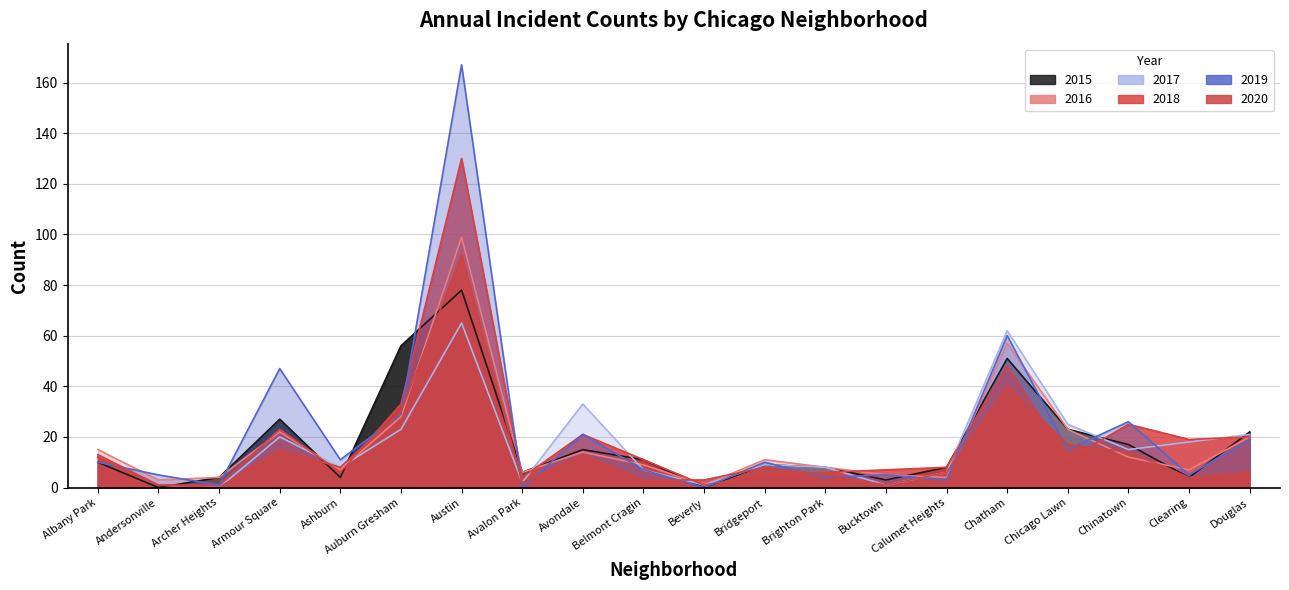

The 2017 series shows 44 at Chicago Lawn. True or false?

False